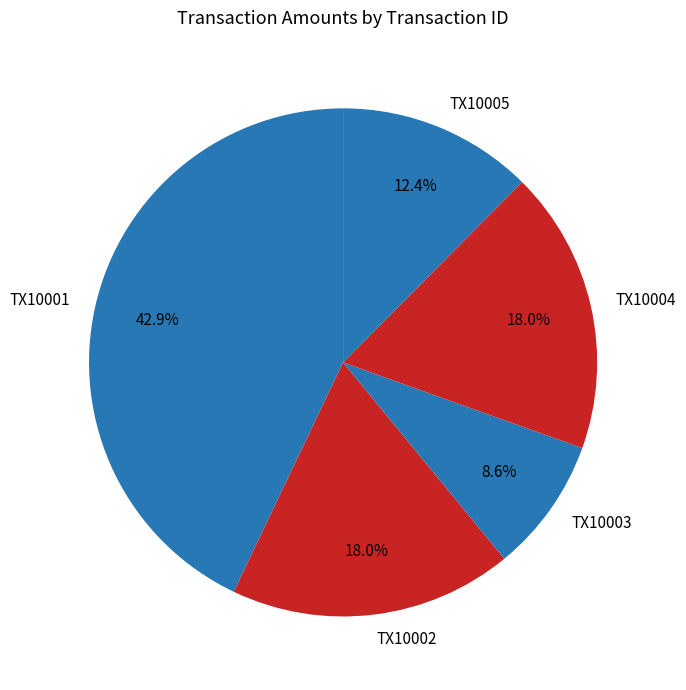

What percentage is the TX10002 slice, to the nearest percent?

18%